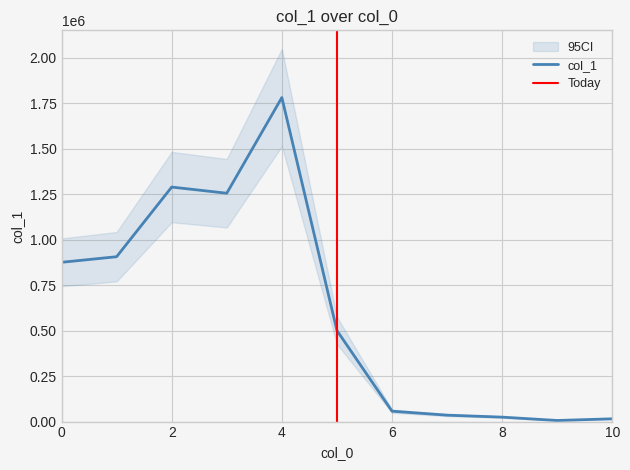

How many interior local valleys (lower than both neighbors) does the data have?

2